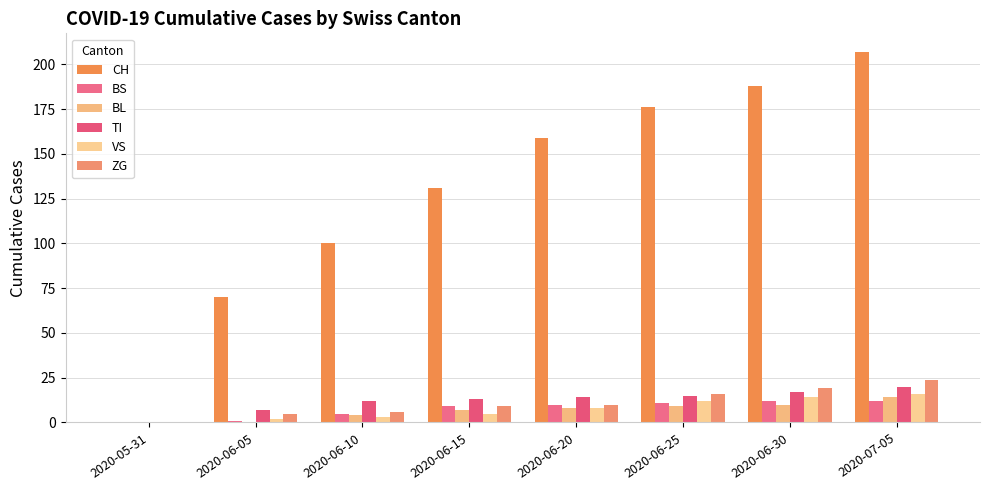

Which series has the largest total across all categories?

CH